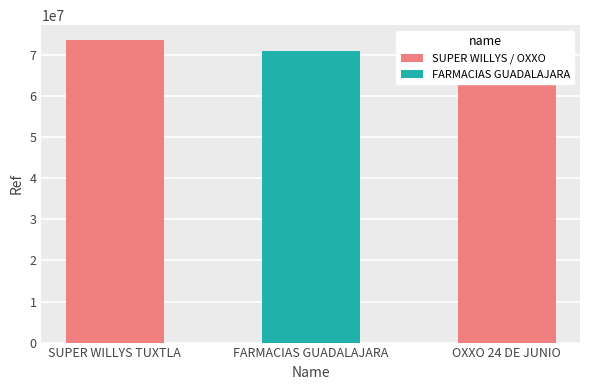

What is the label of the 1st bar from the left?

SUPER WILLYS TUXTLA